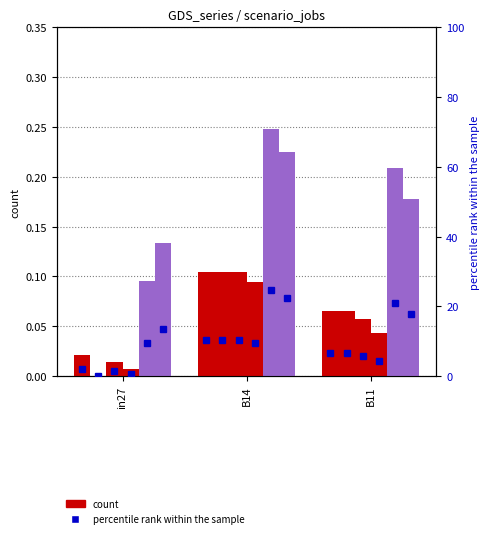

The value of job741_scenario1_1600 at B14 is 0.2. True or false?

True